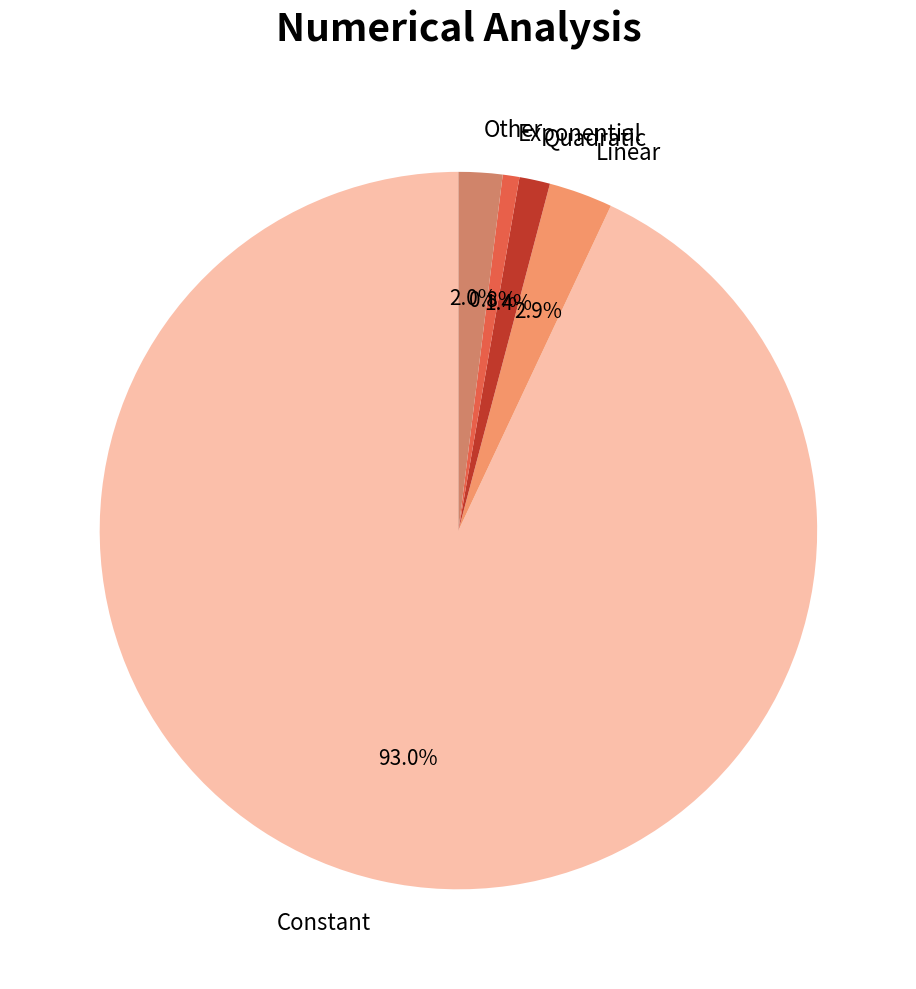

What is the total percentage of Quadratic and Other?

3.4%